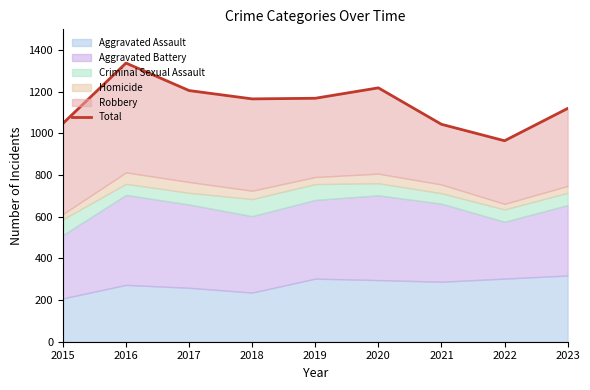

Count the number of categories in the chart.

9